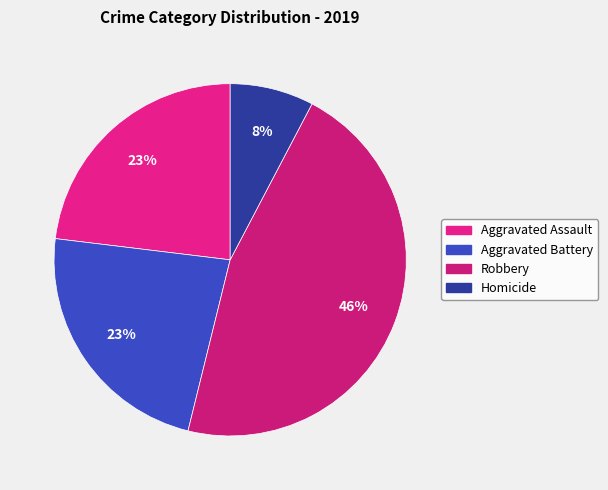

Count the number of slices in the pie.

4